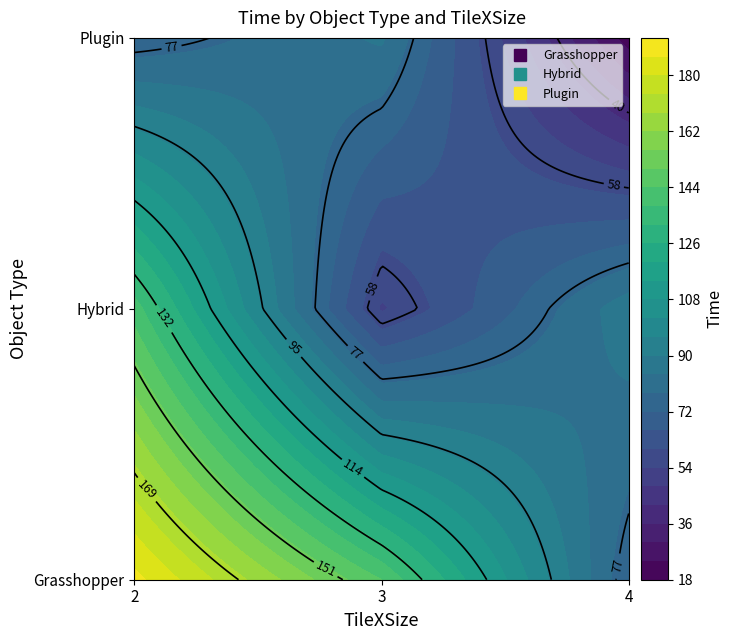

The value of Hybrid at 3 is 76. True or false?

False